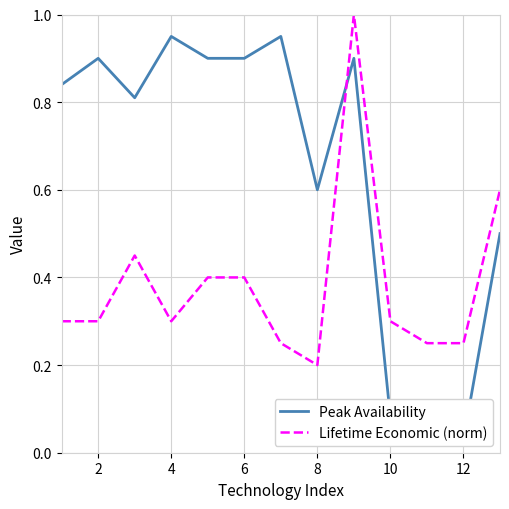

List the series in order of their peak value, lowest first.

Peak Availability, Lifetime Economic (norm)